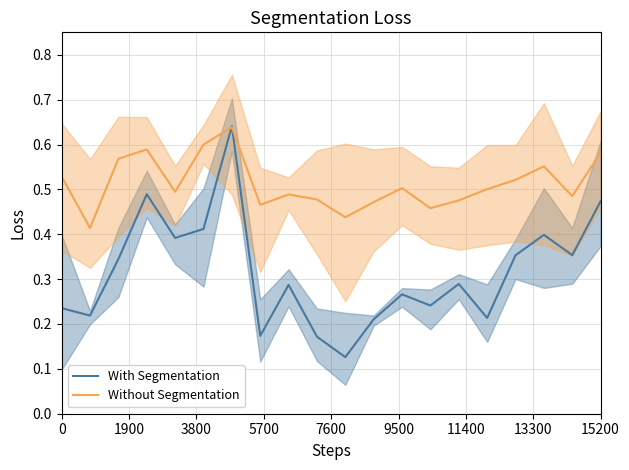

Which series ends up on top after the final intersection of Without Segmentation and With Segmentation?

Without Segmentation